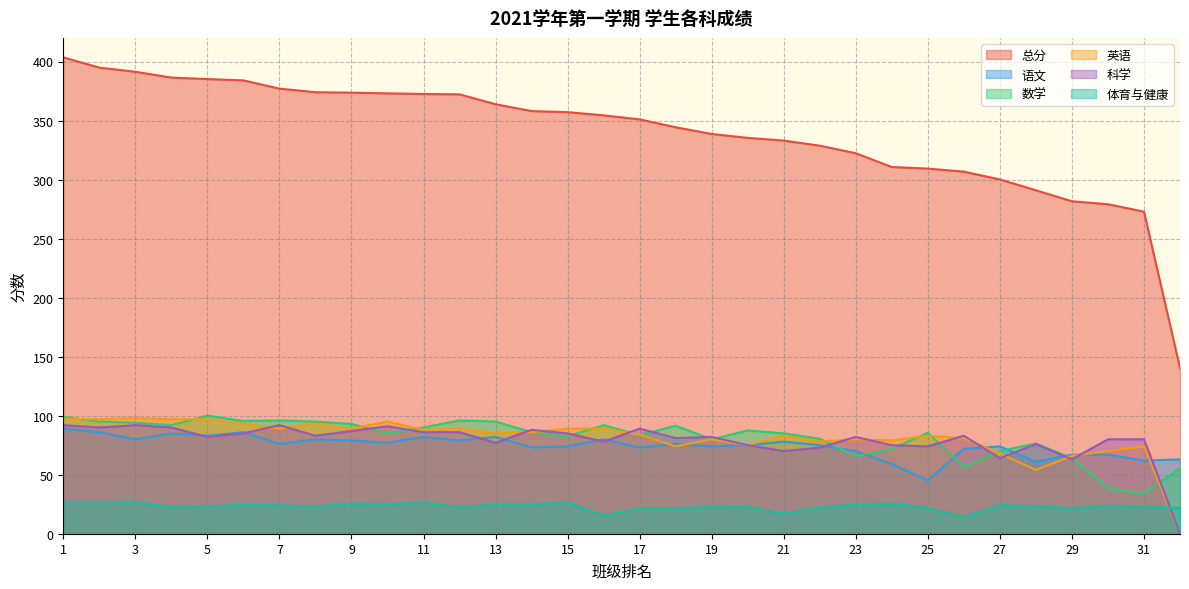

How many series are shown in this chart?

6